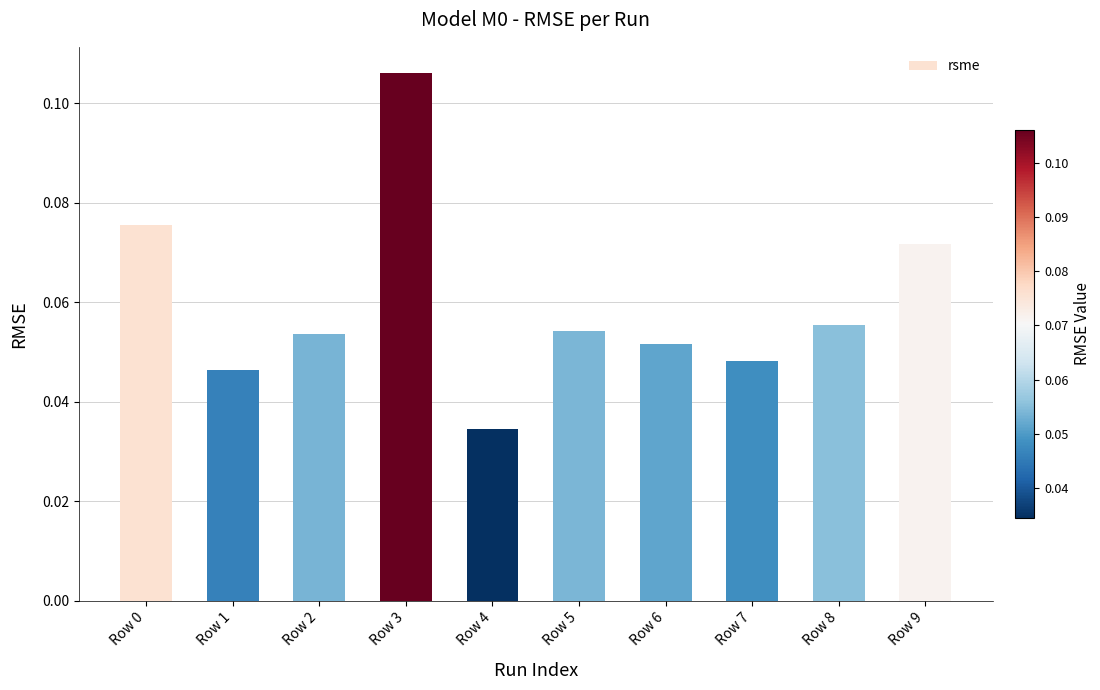

How many bars are there in total?

10